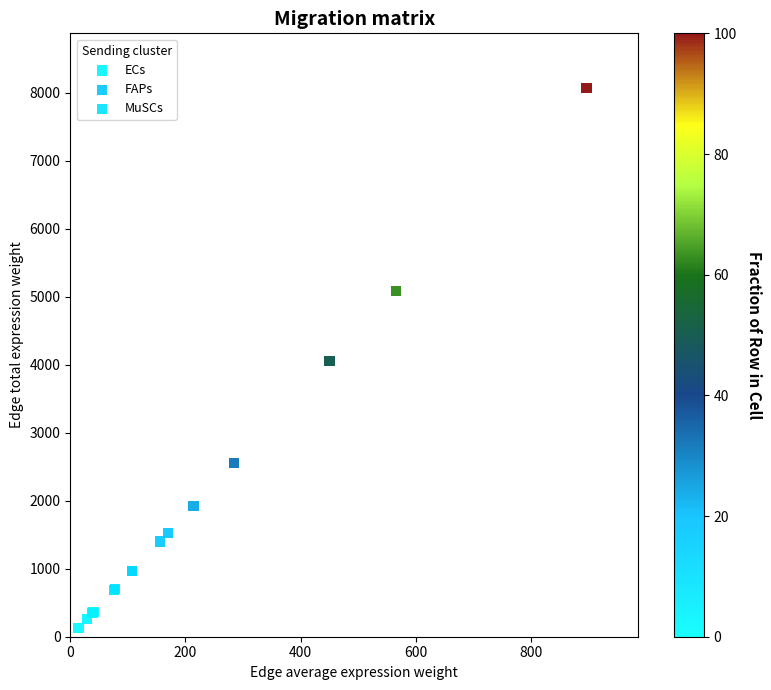

Which series reaches the maximum Y coordinate?

FAPs